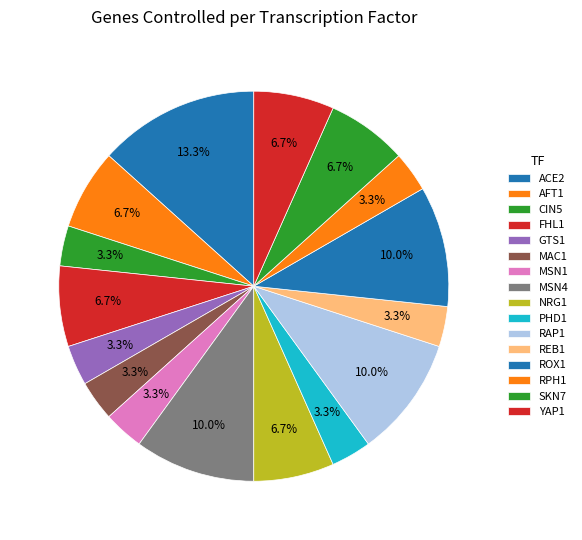

How many segments does this pie chart have?

16